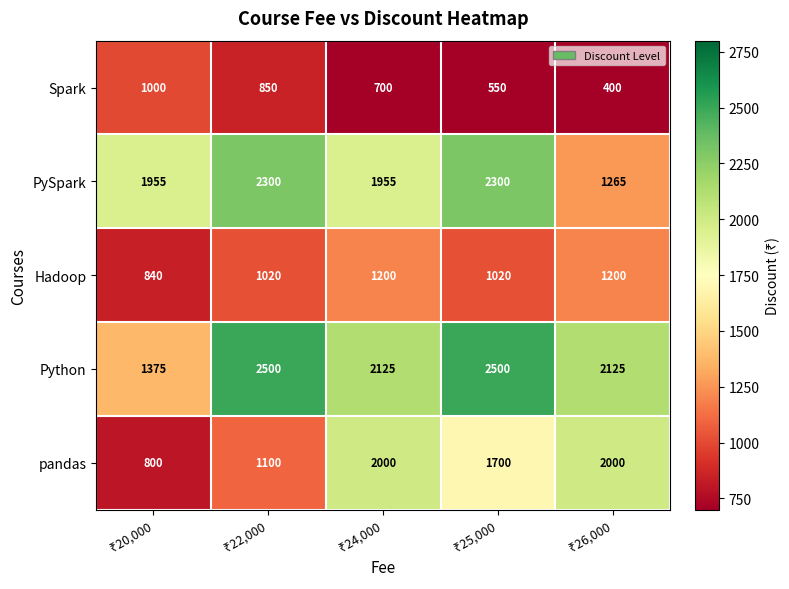

Count the Spark values in the range 550 to 850.

3